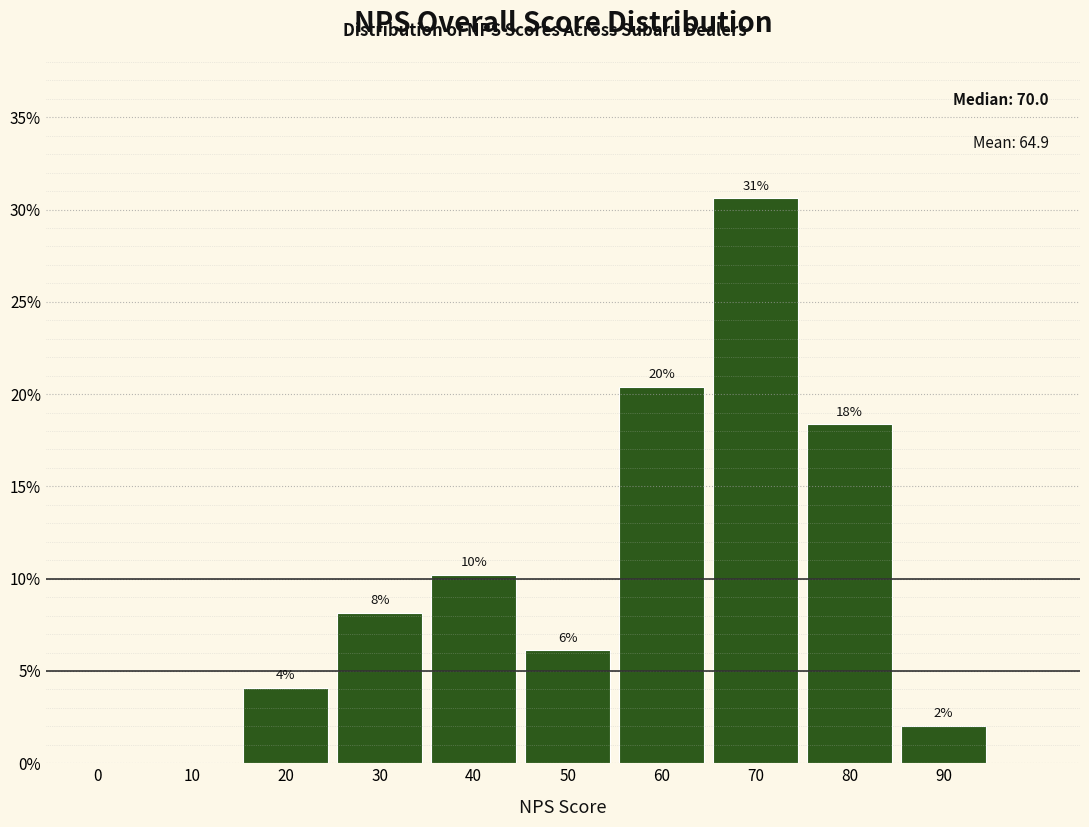

Are the bars horizontal?

No